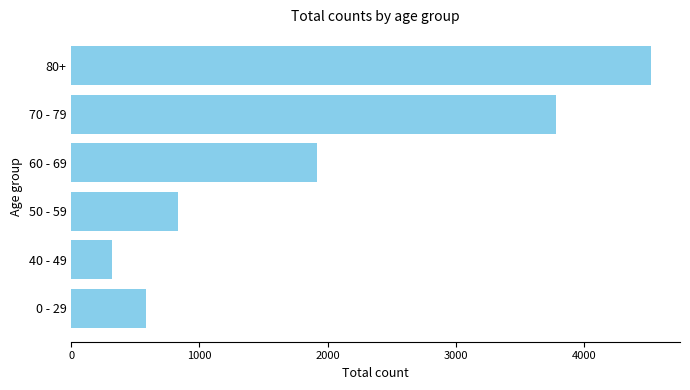

What is the greatest value displayed?

4521